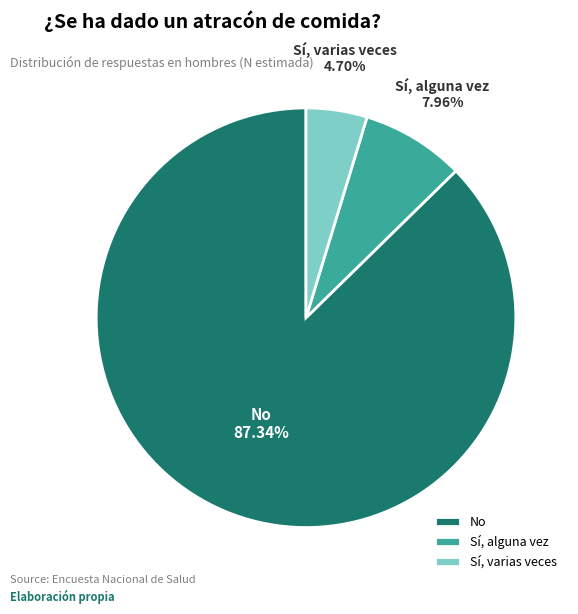

What percentage do Sí, alguna vez and Sí, varias veces together represent?

12.7%